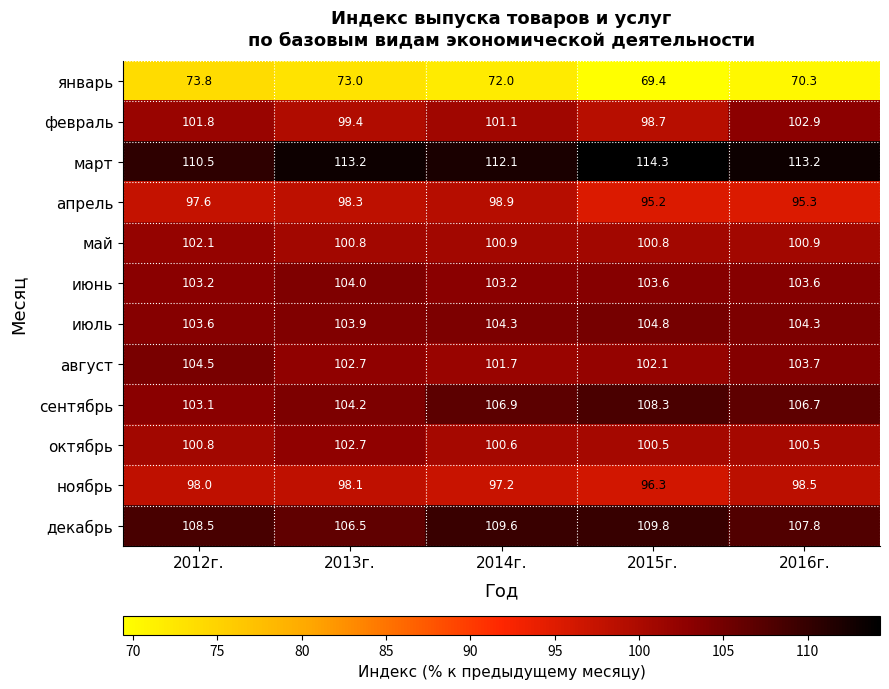

Which category has the highest value across all series?

2015г.